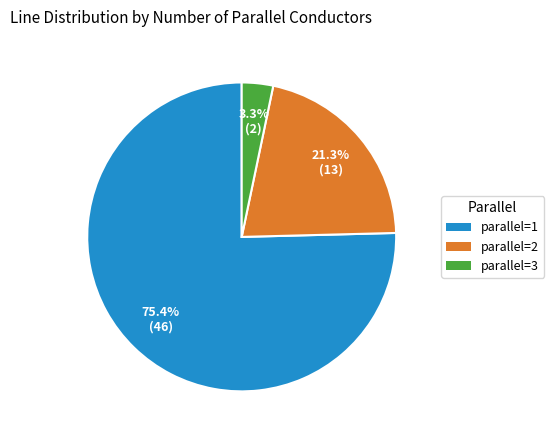

Is there any slice that represents more than half of the pie?

Yes